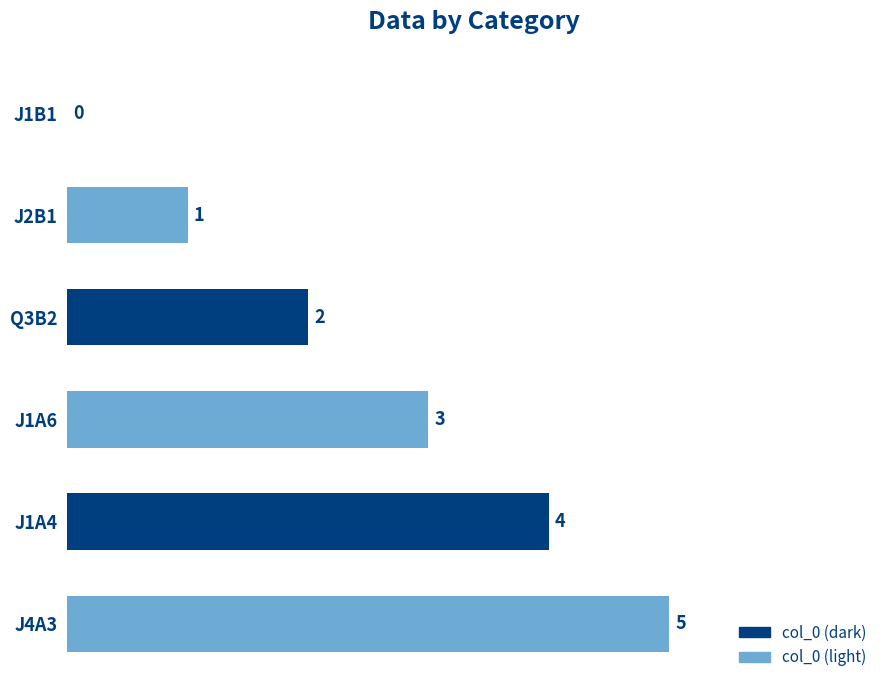

Does the chart contain stacked bars?

No